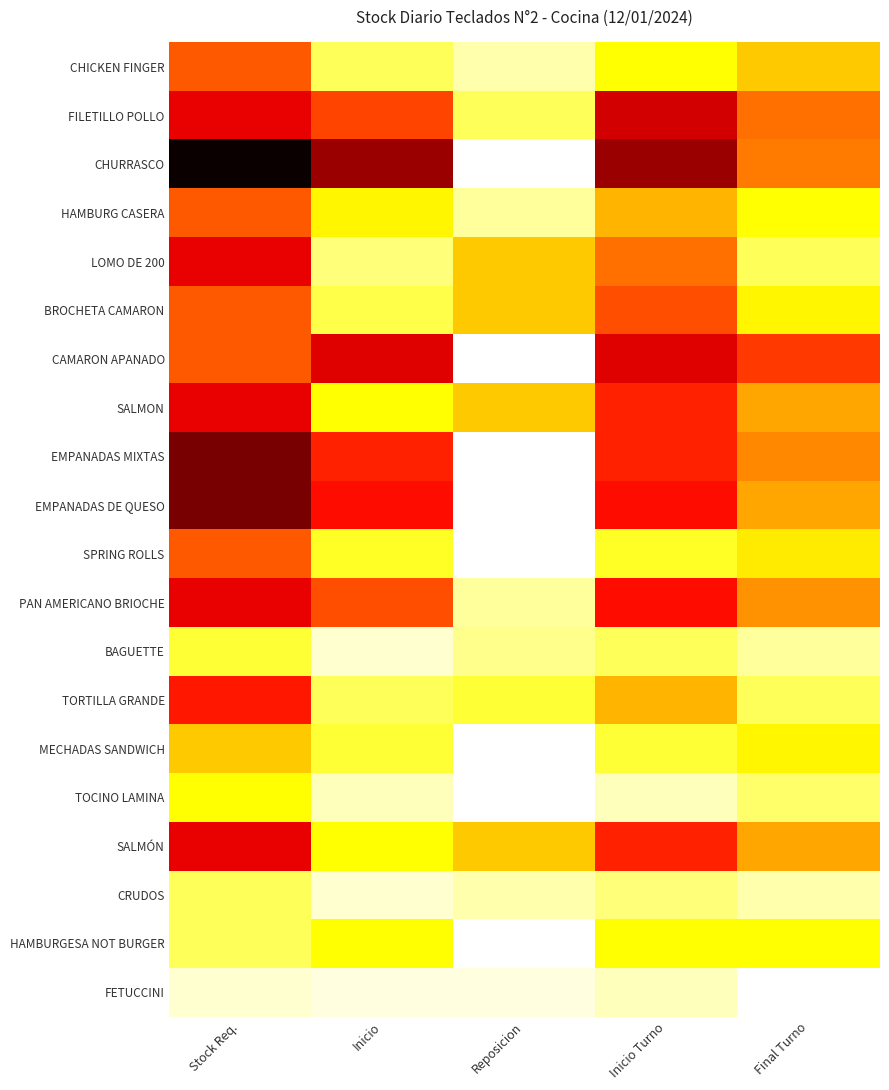

Reading right to left, list all the values displayed in this chart.

CHICKEN FINGER: Final Turno=20	Inicio Turno=15	Reposicion=5	Inicio=10	Stock Req.=30
FILETILLO POLLO: Final Turno=28	Inicio Turno=42	Reposicion=10	Inicio=32	Stock Req.=40
CHURRASCO: Final Turno=27	Inicio Turno=47	Reposicion=0	Inicio=47	Stock Req.=60
HAMBURG CASERA: Final Turno=15	Inicio Turno=22	Reposicion=6	Inicio=16	Stock Req.=30
LOMO DE 200: Final Turno=10	Inicio Turno=28	Reposicion=20	Inicio=8	Stock Req.=40
BROCHETA CAMARON: Final Turno=16	Inicio Turno=31	Reposicion=20	Inicio=11	Stock Req.=30
CAMARON APANADO: Final Turno=33	Inicio Turno=41	Reposicion=0	Inicio=41	Stock Req.=30
SALMON: Final Turno=23	Inicio Turno=35	Reposicion=20	Inicio=15	Stock Req.=40
EMPANADAS MIXTAS: Final Turno=26	Inicio Turno=35	Reposicion=0	Inicio=35	Stock Req.=50
EMPANADAS DE QUESO: Final Turno=23	Inicio Turno=37	Reposicion=0	Inicio=37	Stock Req.=50
SPRING ROLLS: Final Turno=17	Inicio Turno=13	Reposicion=0	Inicio=13	Stock Req.=30
PAN AMERICANO BRIOCHE: Final Turno=25	Inicio Turno=37	Reposicion=6	Inicio=31	Stock Req.=40
BAGUETTE: Final Turno=6	Inicio Turno=10	Reposicion=7	Inicio=3	Stock Req.=12
TORTILLA GRANDE: Final Turno=10	Inicio Turno=22	Reposicion=12	Inicio=10	Stock Req.=36
MECHADAS SANDWICH: Final Turno=16	Inicio Turno=12	Reposicion=0	Inicio=12	Stock Req.=20
TOCINO LAMINA: Final Turno=9	Inicio Turno=4	Reposicion=0	Inicio=4	Stock Req.=15
SALMÓN: Final Turno=23	Inicio Turno=35	Reposicion=20	Inicio=15	Stock Req.=40
CRUDOS: Final Turno=5	Inicio Turno=8	Reposicion=5	Inicio=3	Stock Req.=10
HAMBURGESA NOT BURGER: Final Turno=15	Inicio Turno=15	Reposicion=0	Inicio=15	Stock Req.=10
FETUCCINI: Final Turno=0	Inicio Turno=4	Reposicion=2	Inicio=2	Stock Req.=3